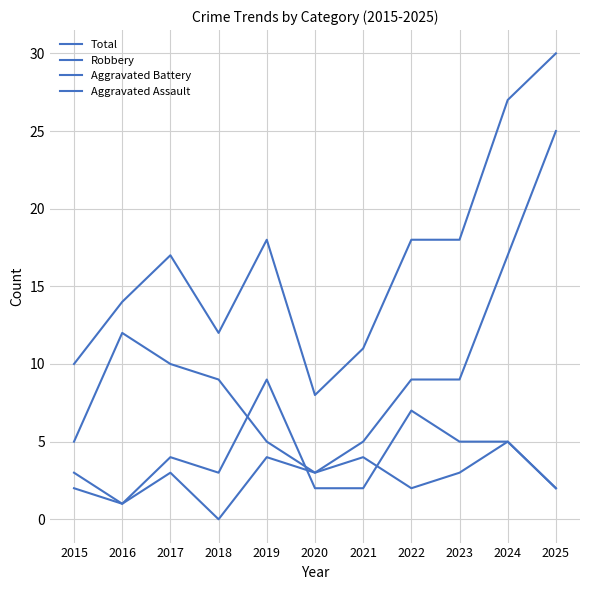

Is this an area chart (filled region under the line)?

No